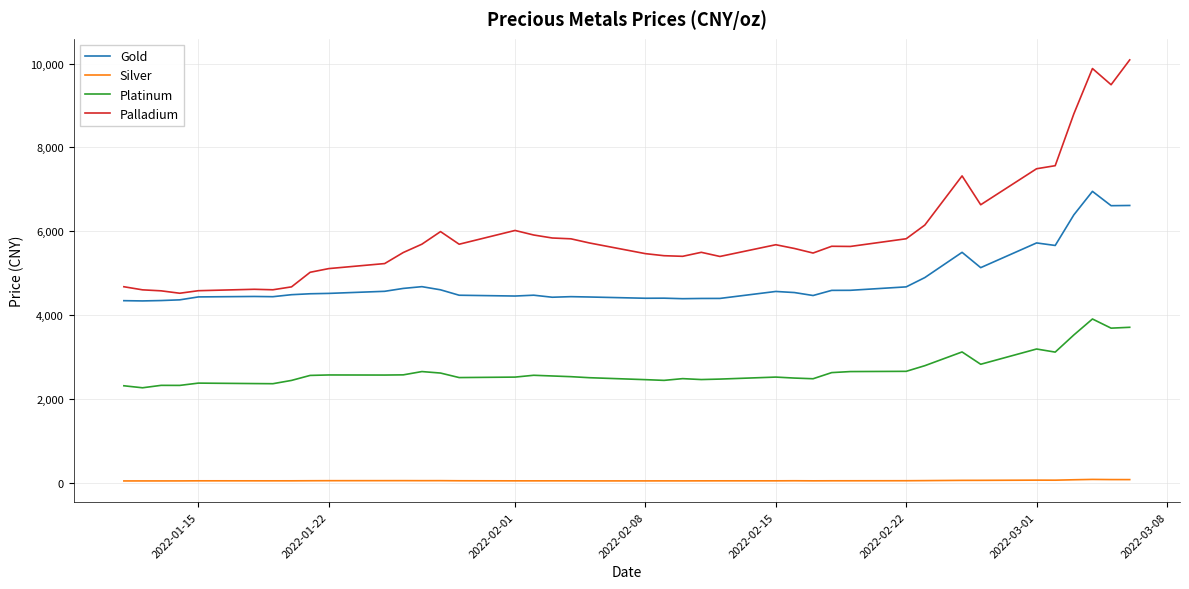

True or false: Platinum and Gold intersect in this chart.

False